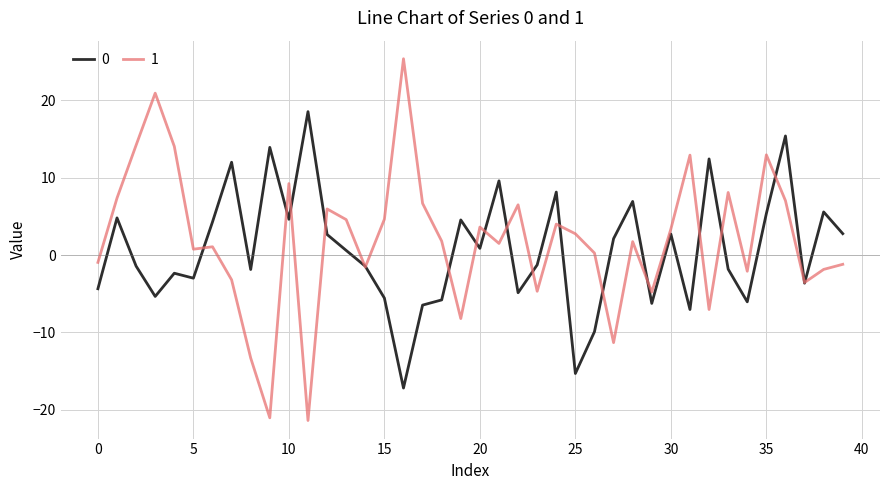

What is the average value of the 0 series?

0.7